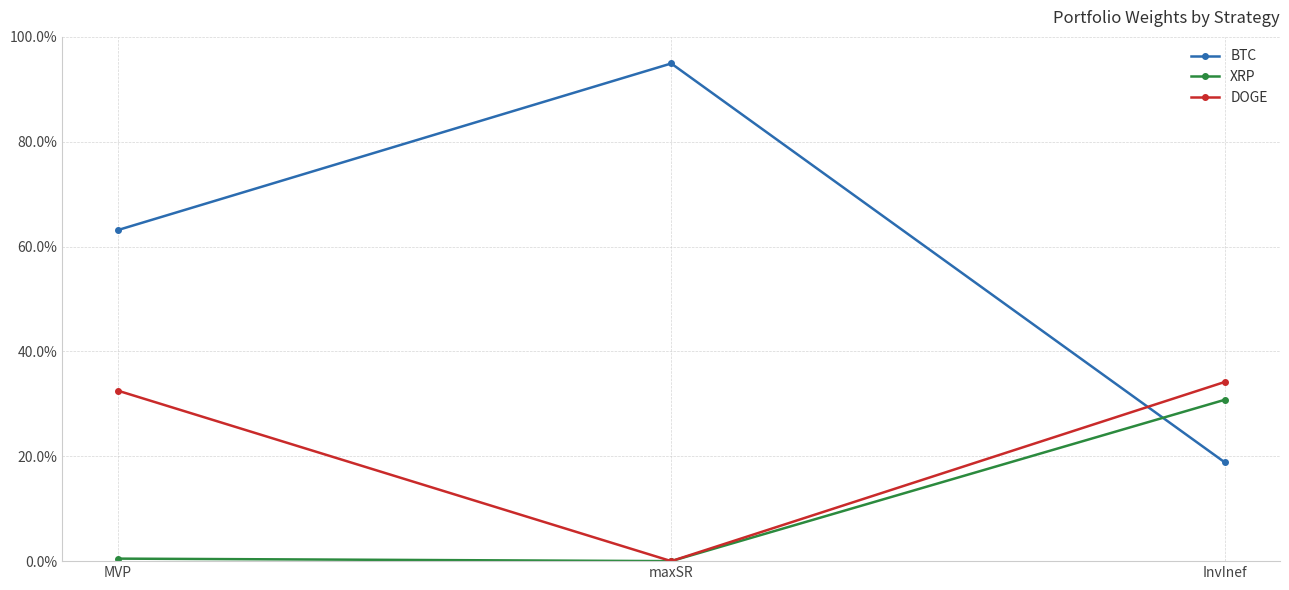

Which category has the highest value across all series?

maxSR